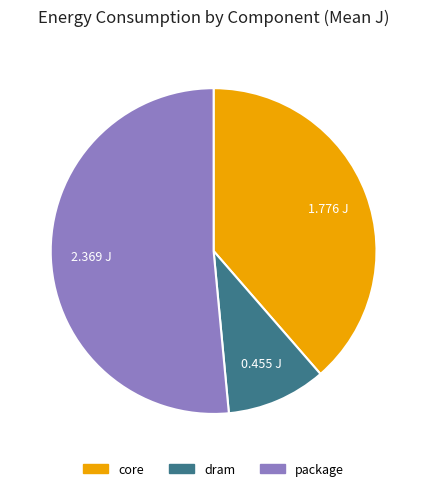

Do dram and core together represent more than half of the pie?

No